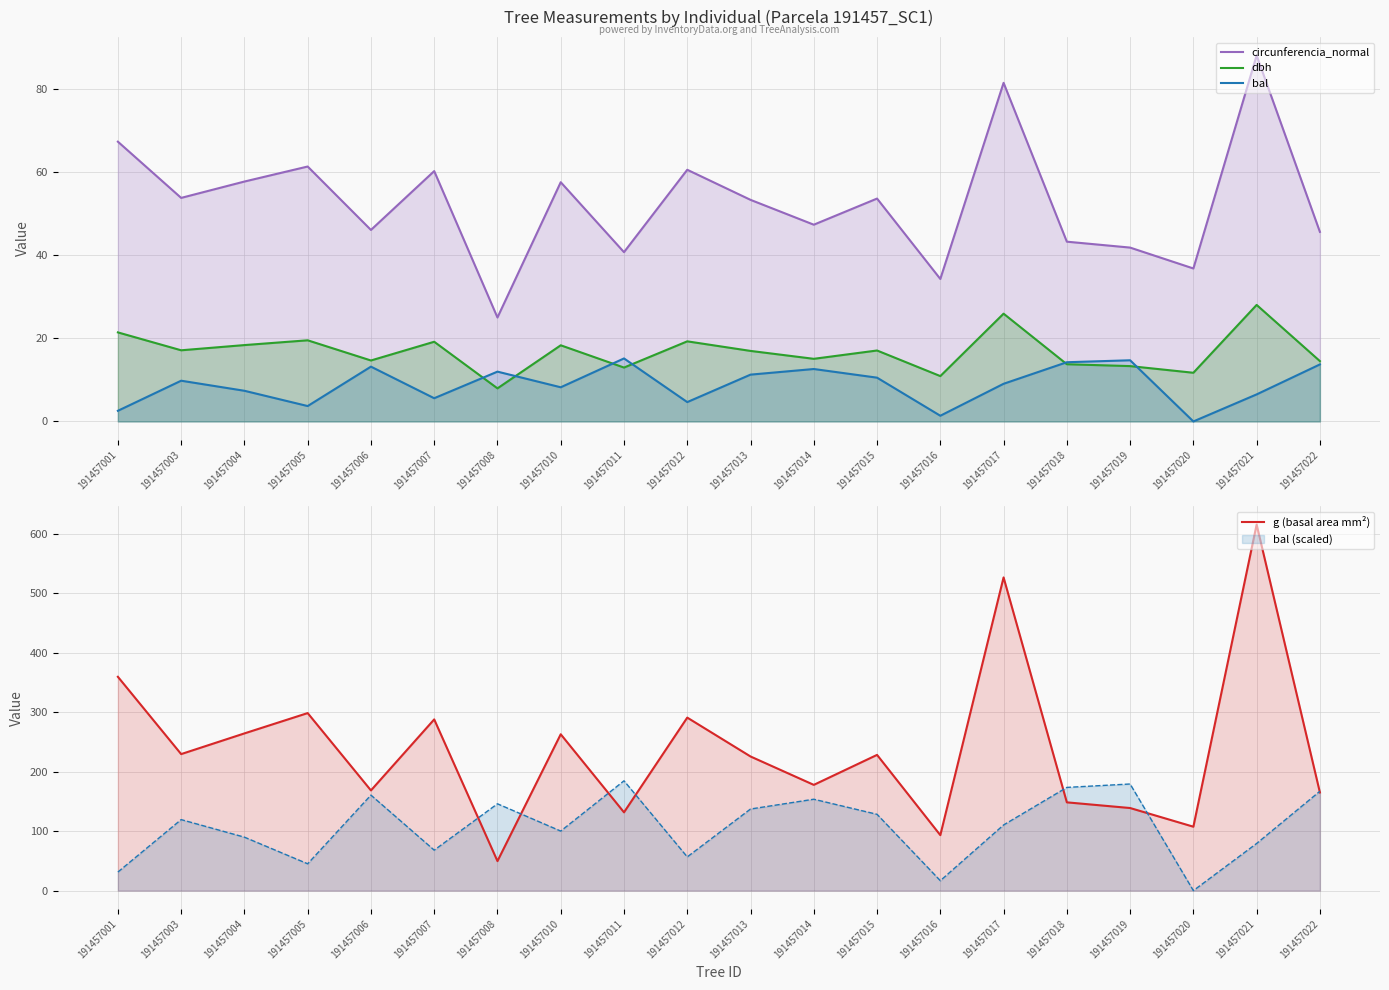

True or false: bal has a value of 8.8 at 191457018.

False